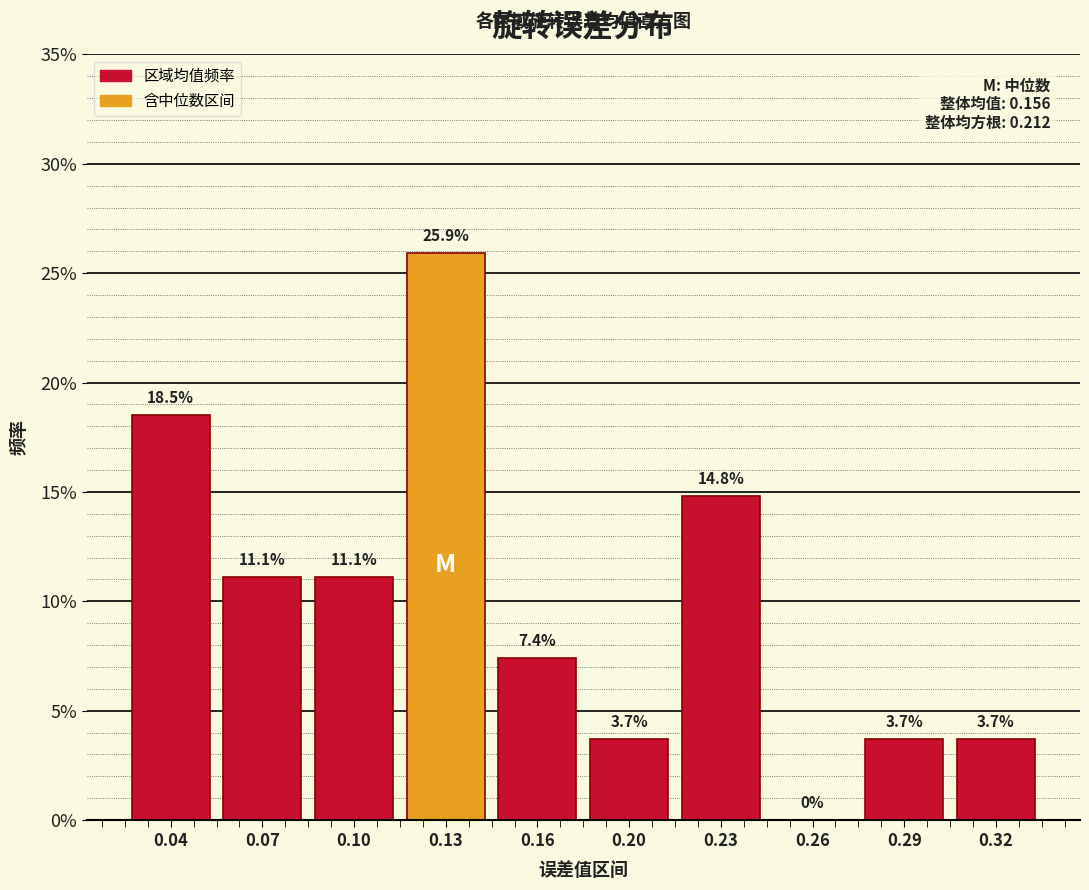

Reading right to left, extract all data points from this chart.

0.32=3.7	0.29=3.7	0.26=0.0	0.23=14.8	0.20=3.7	0.16=7.4	0.13=25.9	0.10=11.1	0.07=11.1	0.04=18.5